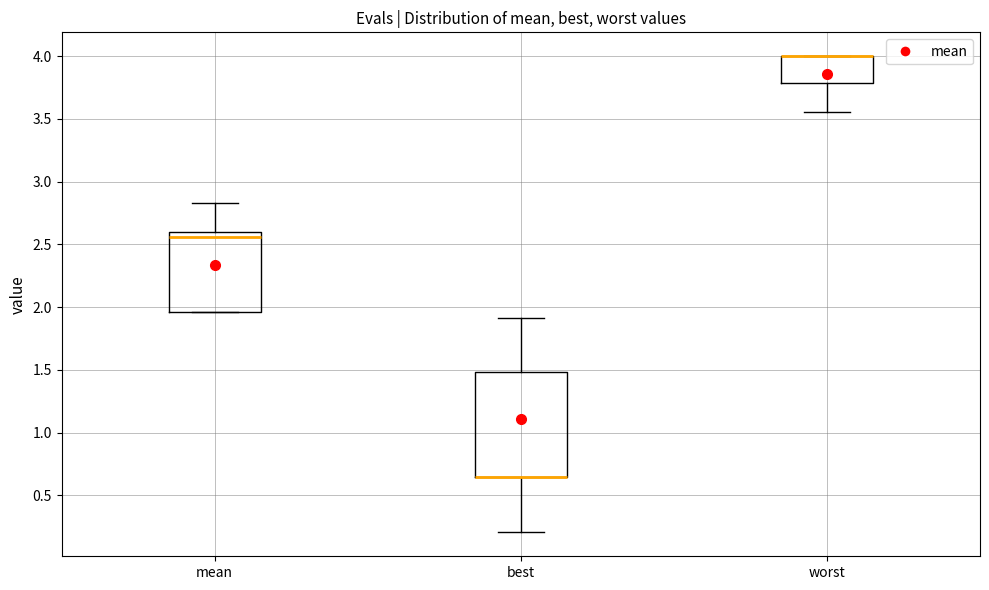

Reading left to right, read every box against the y-axis: the position of its median line, the range the box covers, and the ends of its whiskers. The values are not printed on the chart, so give them approximately, as read against the axis.

mean: median 2.55, box 1.95 to 2.60, whiskers 1.95 to 2.85
best: median 0.65 (drawn on the box's lower edge), box 0.65 to 1.50, whiskers 0.20 to 1.90
worst: median 4.00 (drawn on the box's upper edge), box 3.80 to 4.00, whiskers 3.55 to 4.00